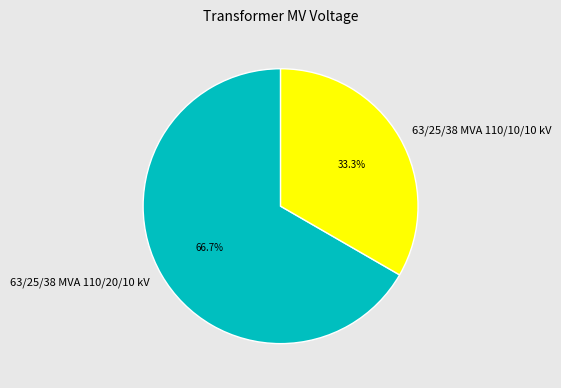

To the nearest percent, what is the difference between the largest and smallest slice percentages?

33%